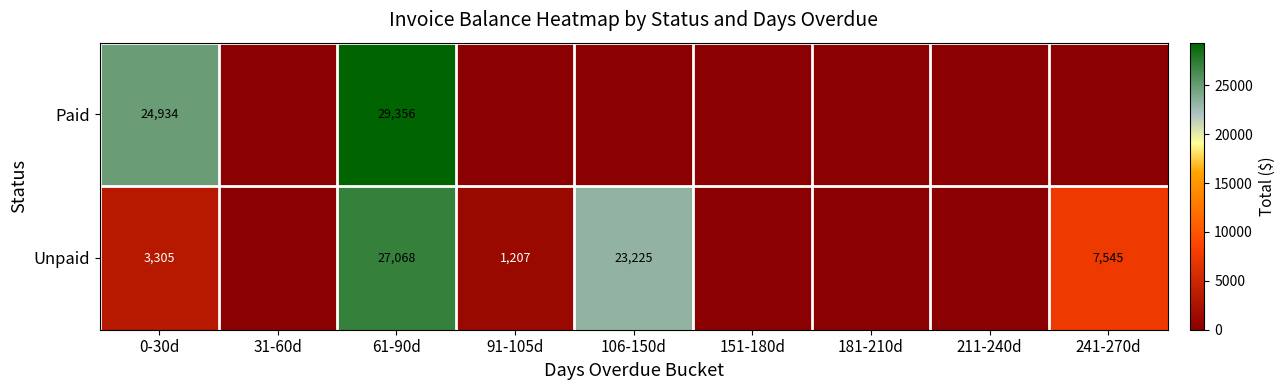

What is the spread (max minus min) of values at 0-30d?

21629